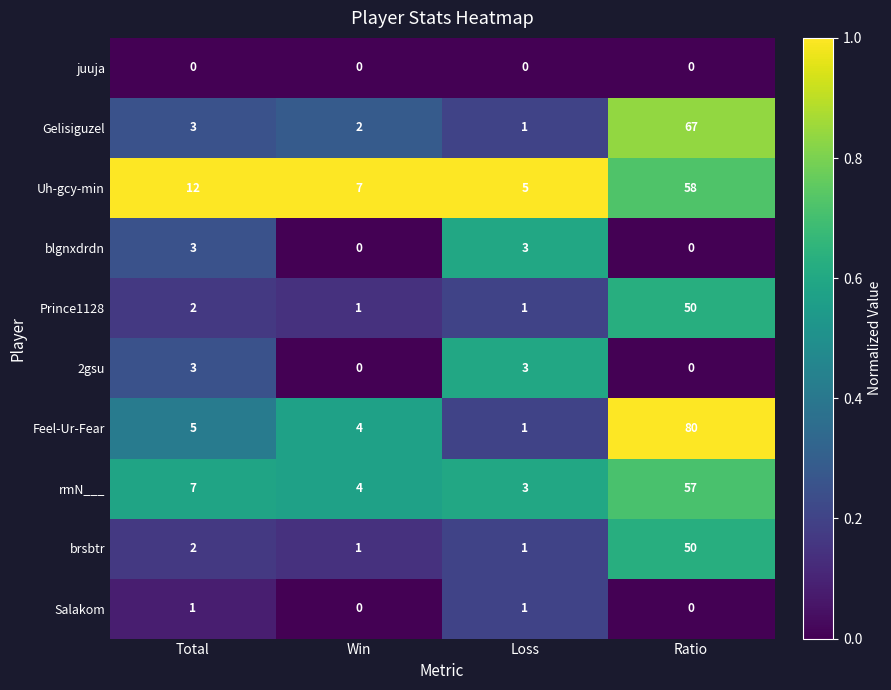

What is the difference between the maximum and minimum values in the brsbtr series?

49